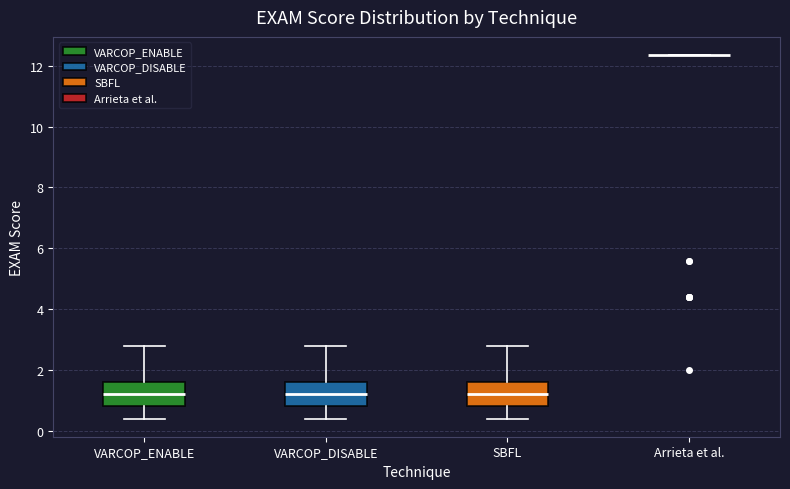

Reading left to right, read every box against the y-axis: the position of its median line, the range the box covers, and the ends of its whiskers. The values are not printed on the chart, so give them approximately, as read against the axis.

VARCOP_ENABLE: median 1.2, box 0.8 to 1.6, whiskers 0.4 to 2.8
VARCOP_DISABLE: median 1.2, box 0.8 to 1.6, whiskers 0.4 to 2.8
SBFL: median 1.2, box 0.8 to 1.6, whiskers 0.4 to 2.8
Arrieta et al.: box collapsed to a line at 12.4, whiskers 12.4 to 12.4